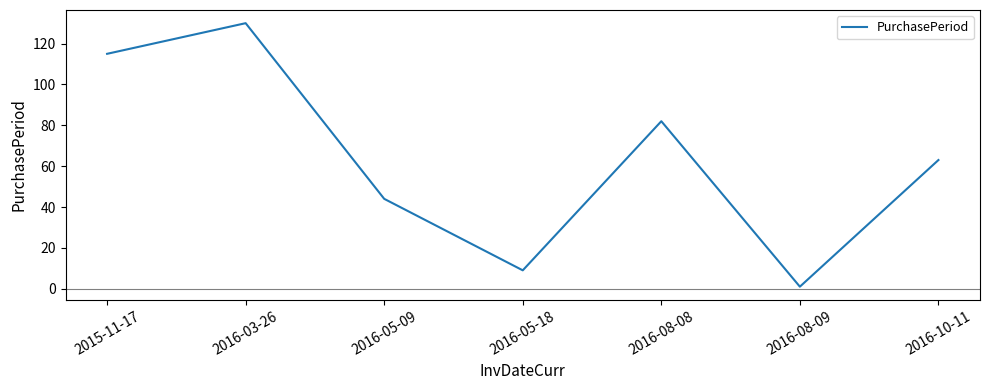

How many lines are shown in the chart?

1